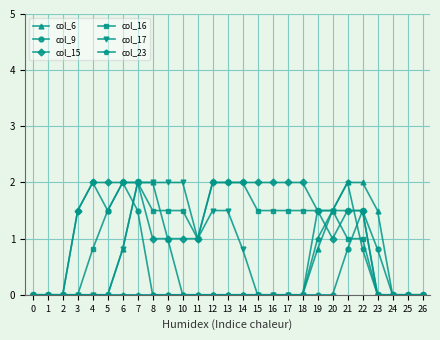

What is the greatest value displayed?

2.0